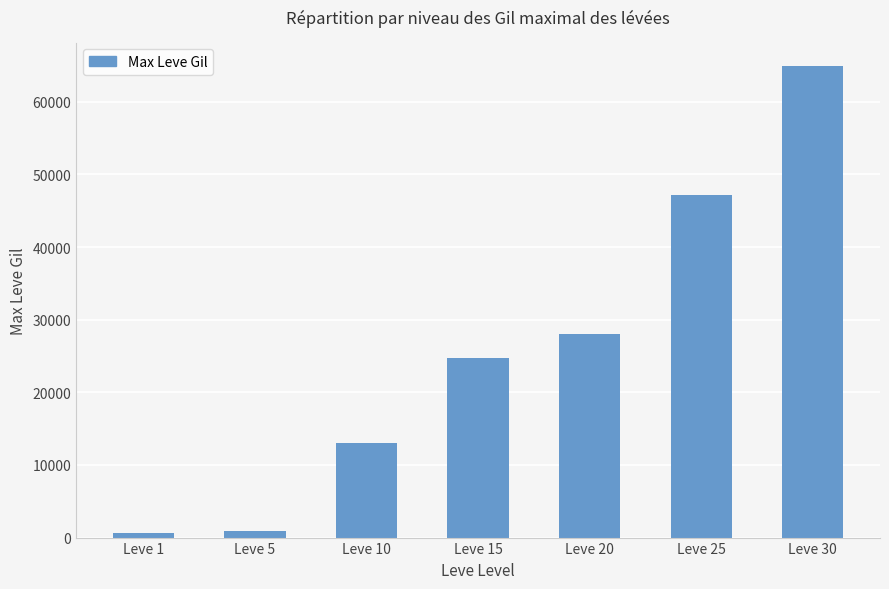

The chart shows a value of 690 at Leve 1. True or false?

True